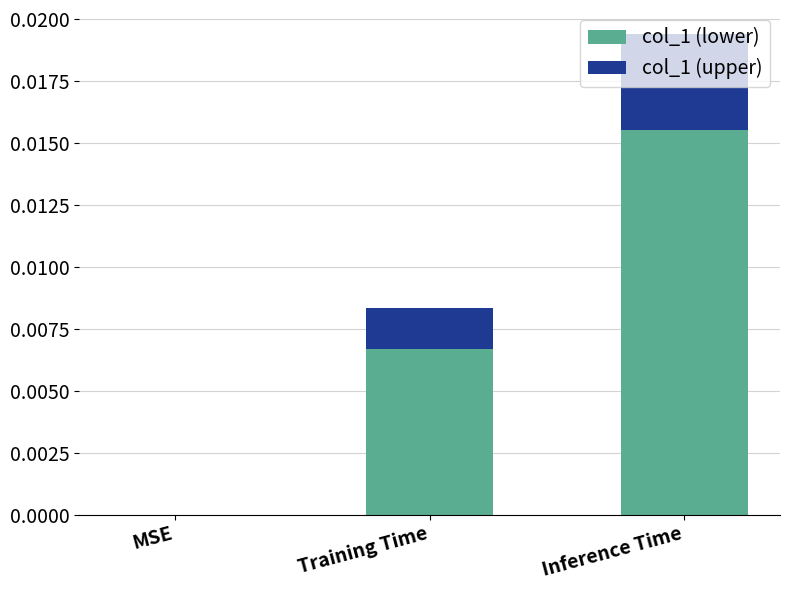

True or false: col_1 (lower) has a value of 0.0 at Inference Time.

True